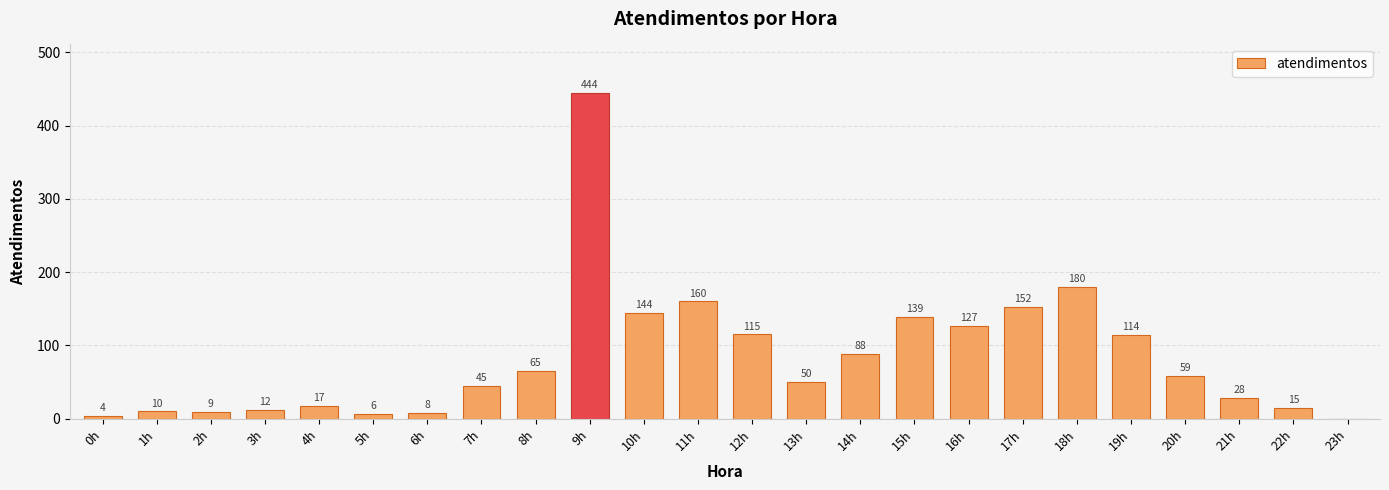

Between 13h and 3h, which is larger?

13h